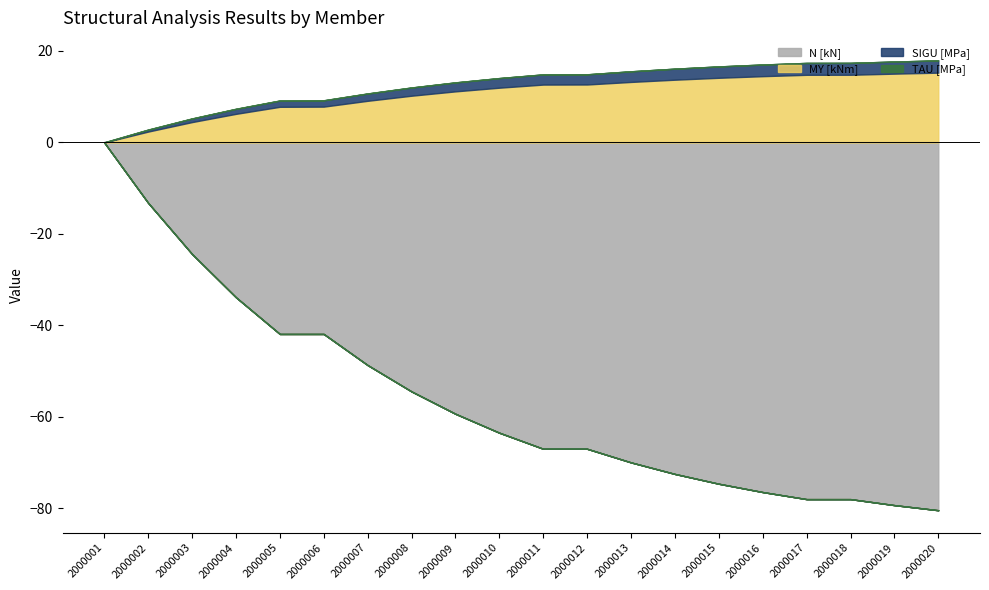

At 2000017, list the series in order from largest to smallest.

MY [kNm], SIGU [MPa], TAU [MPa], N [kN]